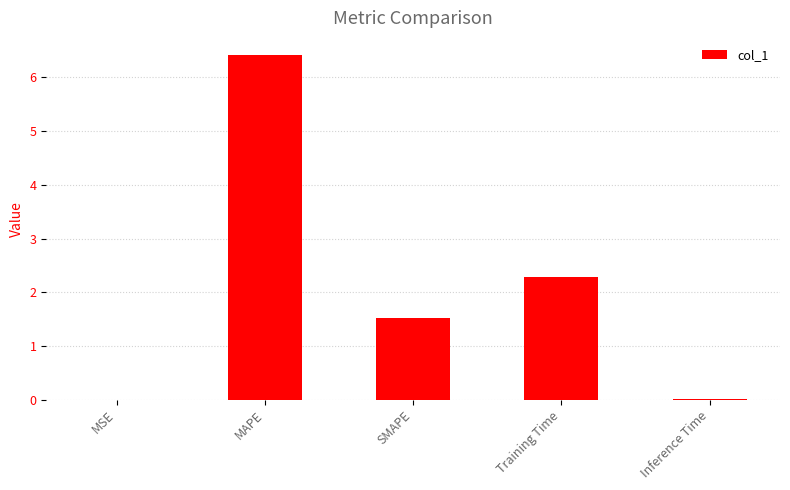

At which label is the value closest to 3?

Training Time